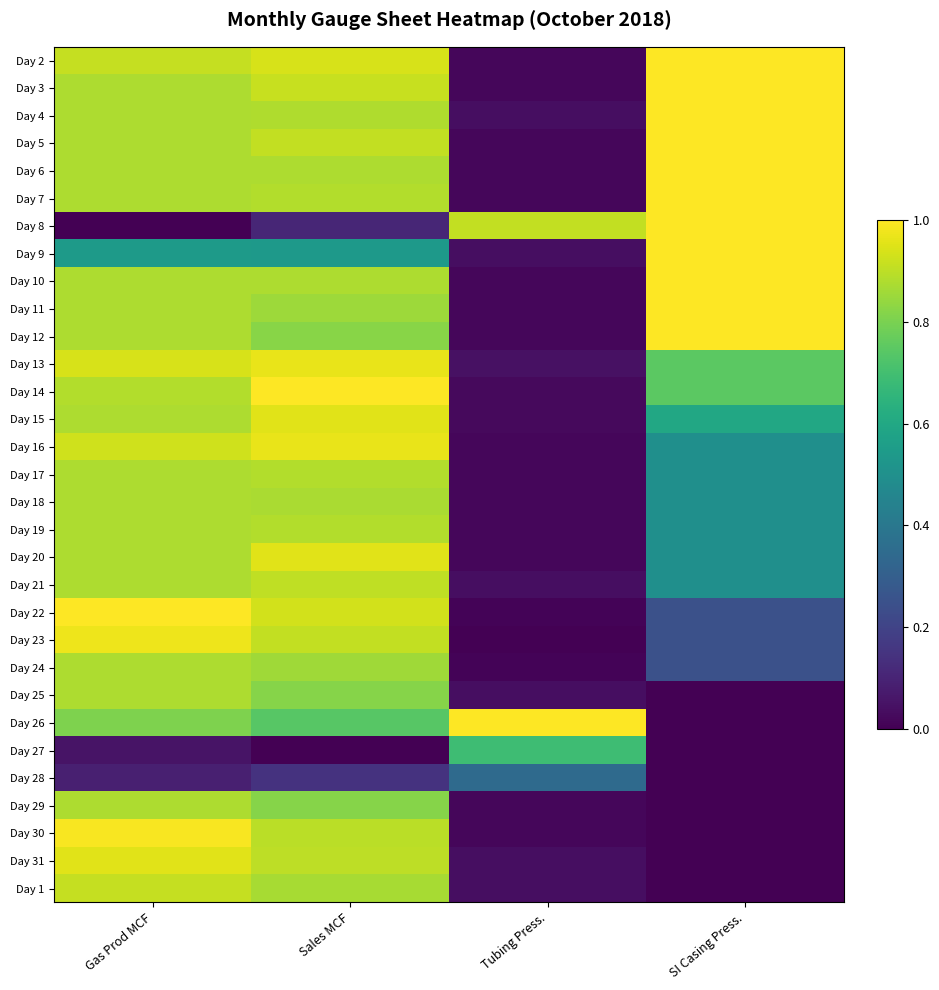

Count the number of data series in this chart.

31